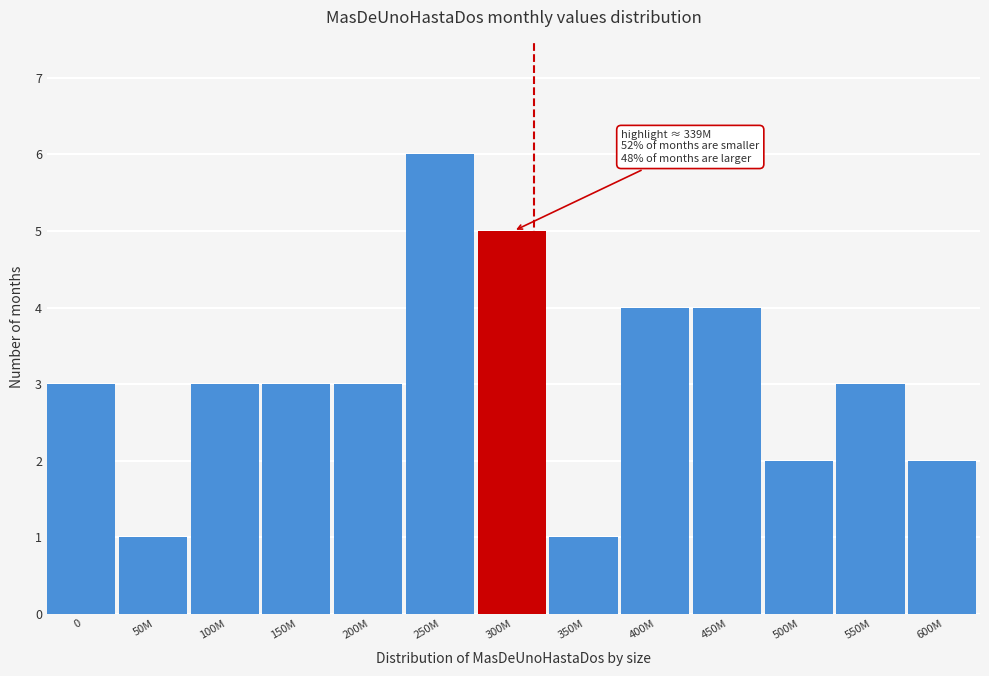

Reading right to left, what are all the values shown in this chart?

2	3	2	4	4	1	5	6	3	3	3	1	3